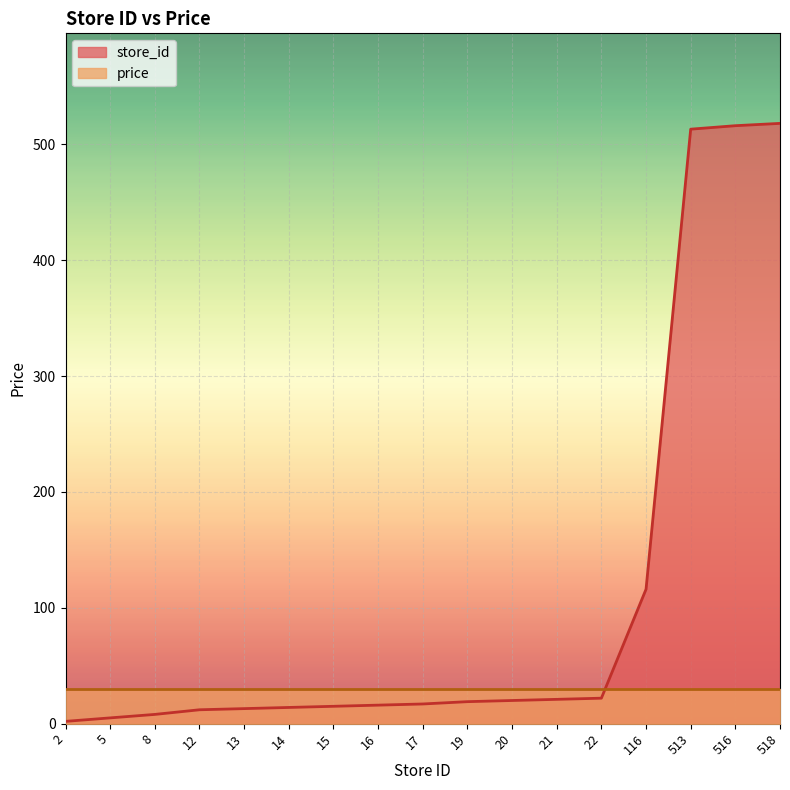

What is the greatest value displayed?

518.0